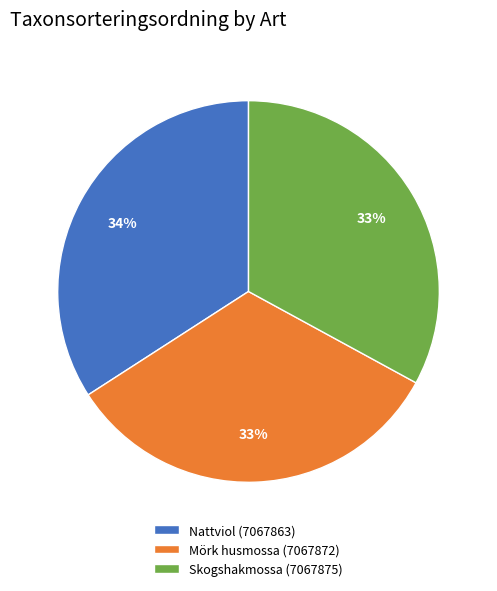

Approximately how many times larger is the value at Nattviol (7067863) compared to Mörk husmossa (7067872)?

1.0